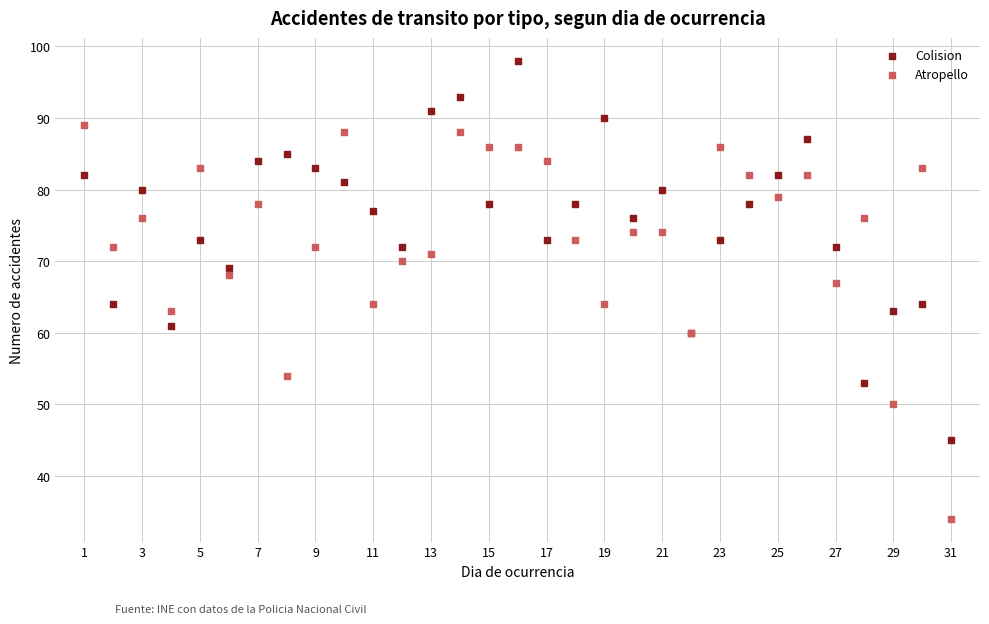

What is the X range (max minus min) for the scatter plot?

30